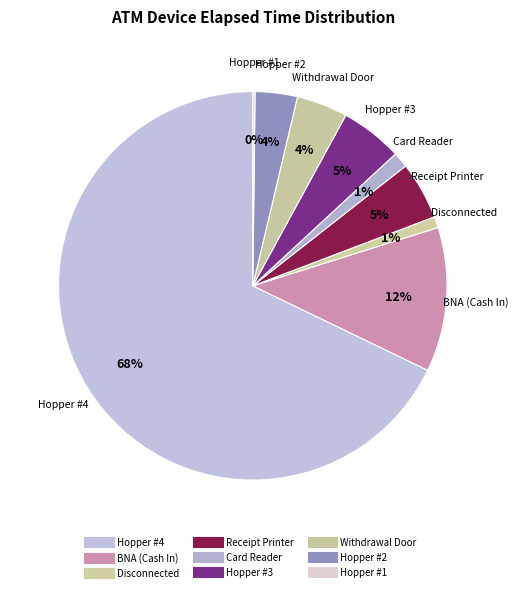

To the nearest percent, what portion does Hopper #4 represent?

68%